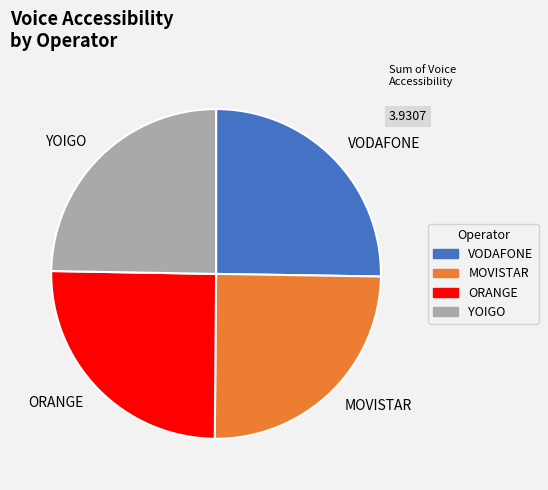

Count the number of slices in the pie.

4